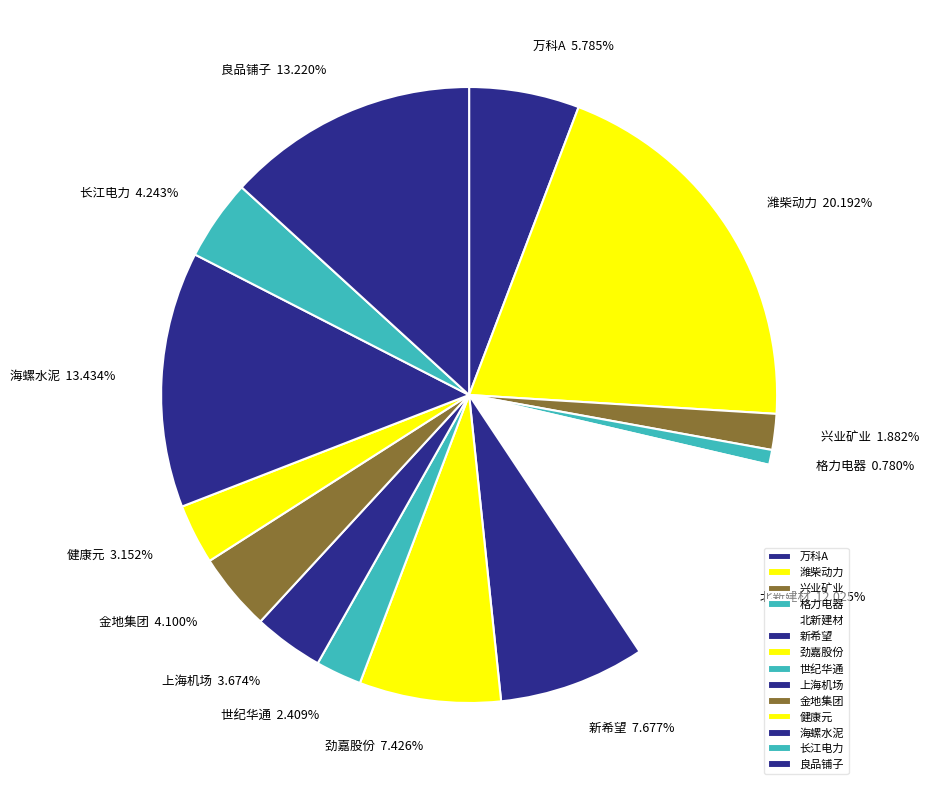

Combined, what portion of the pie is 上海机场 and 世纪华通?

6.1%